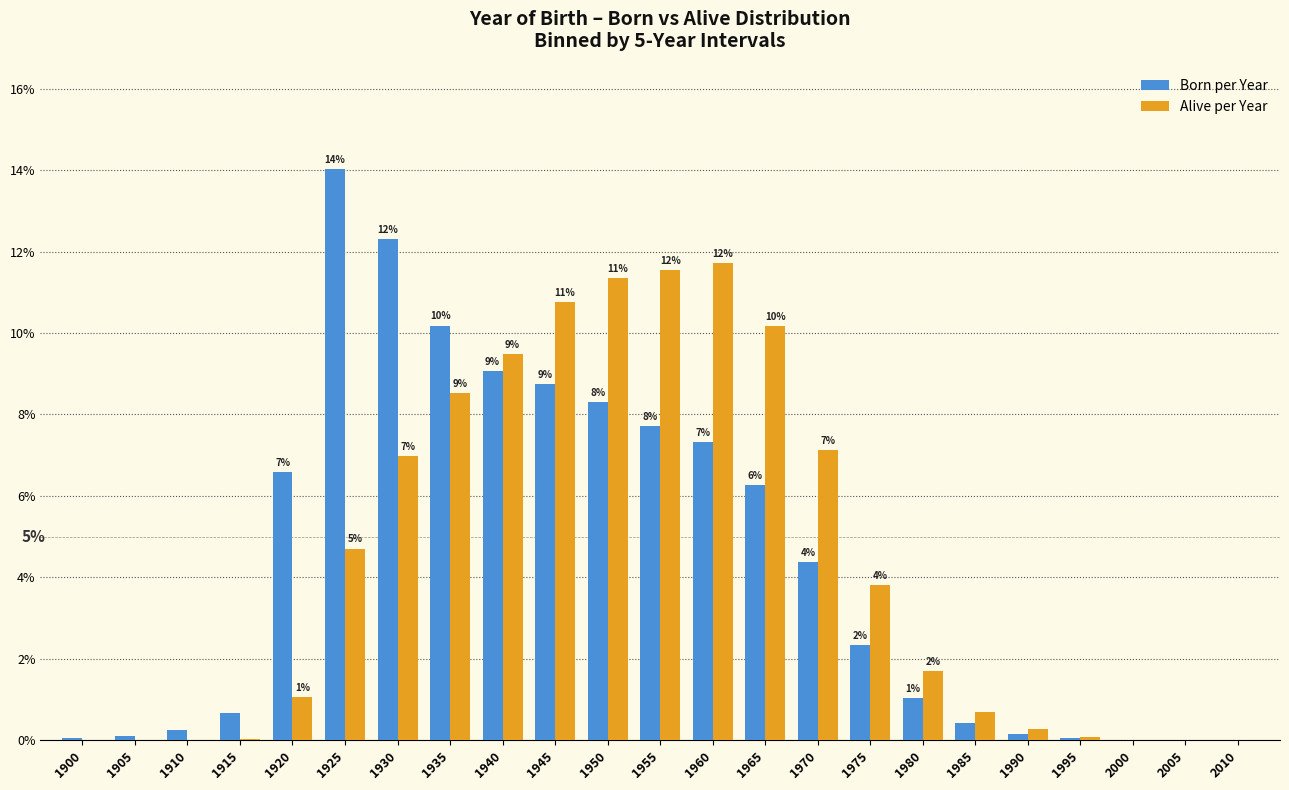

What are all the series names shown in the legend?

Born per Year, Alive per Year